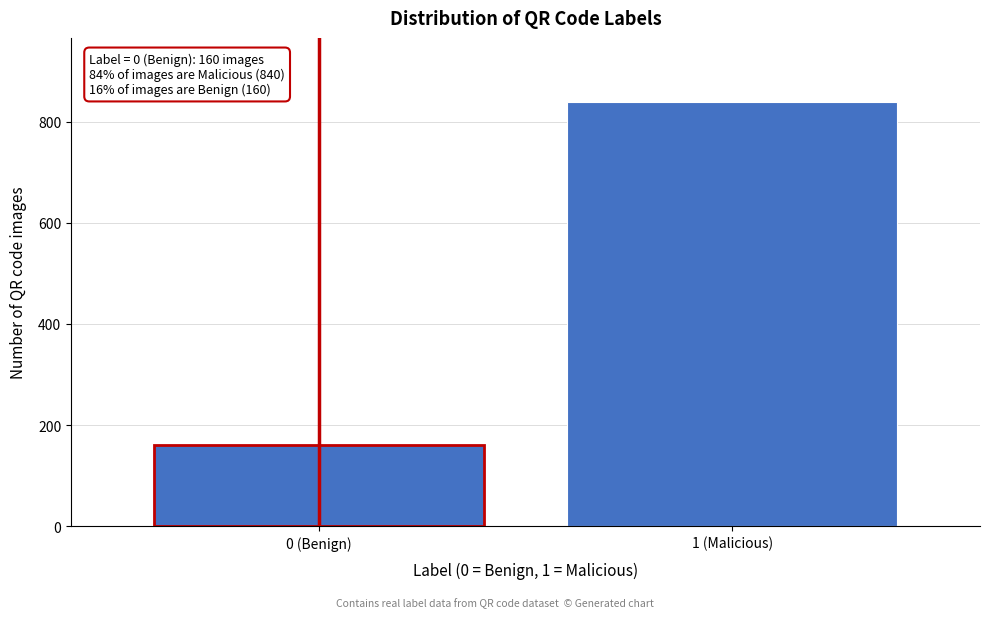

Reading left to right, what are all the values shown in this chart?

160	840